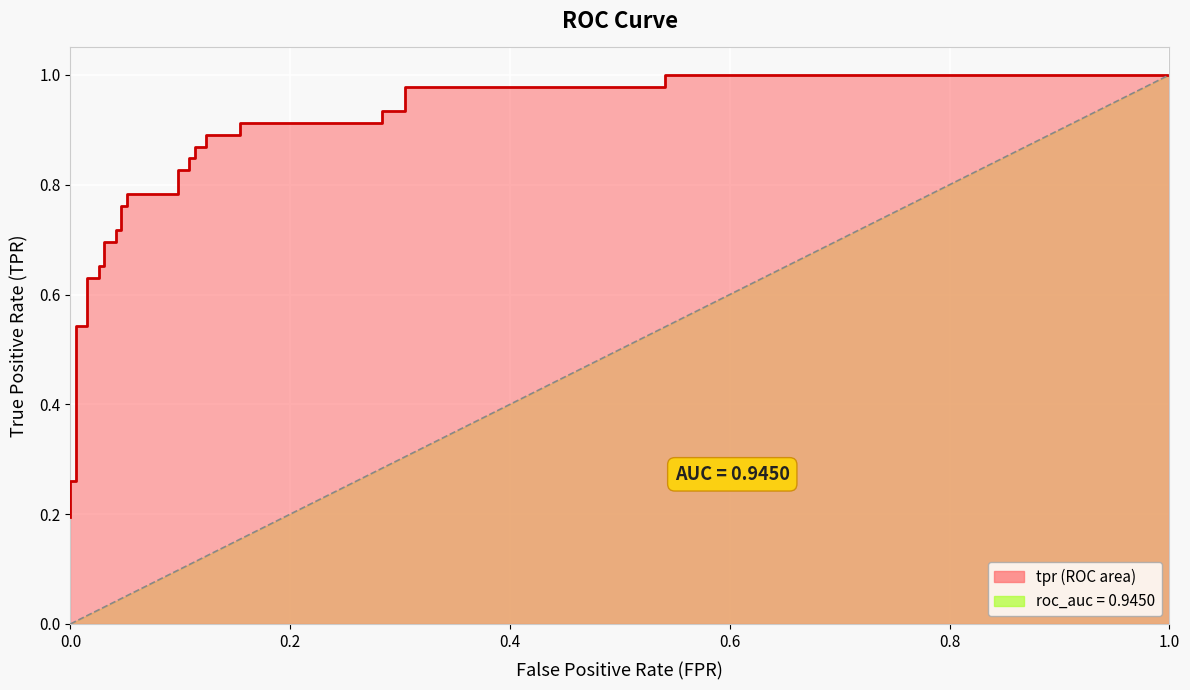

What is the approximate value at 0.0?

0.2